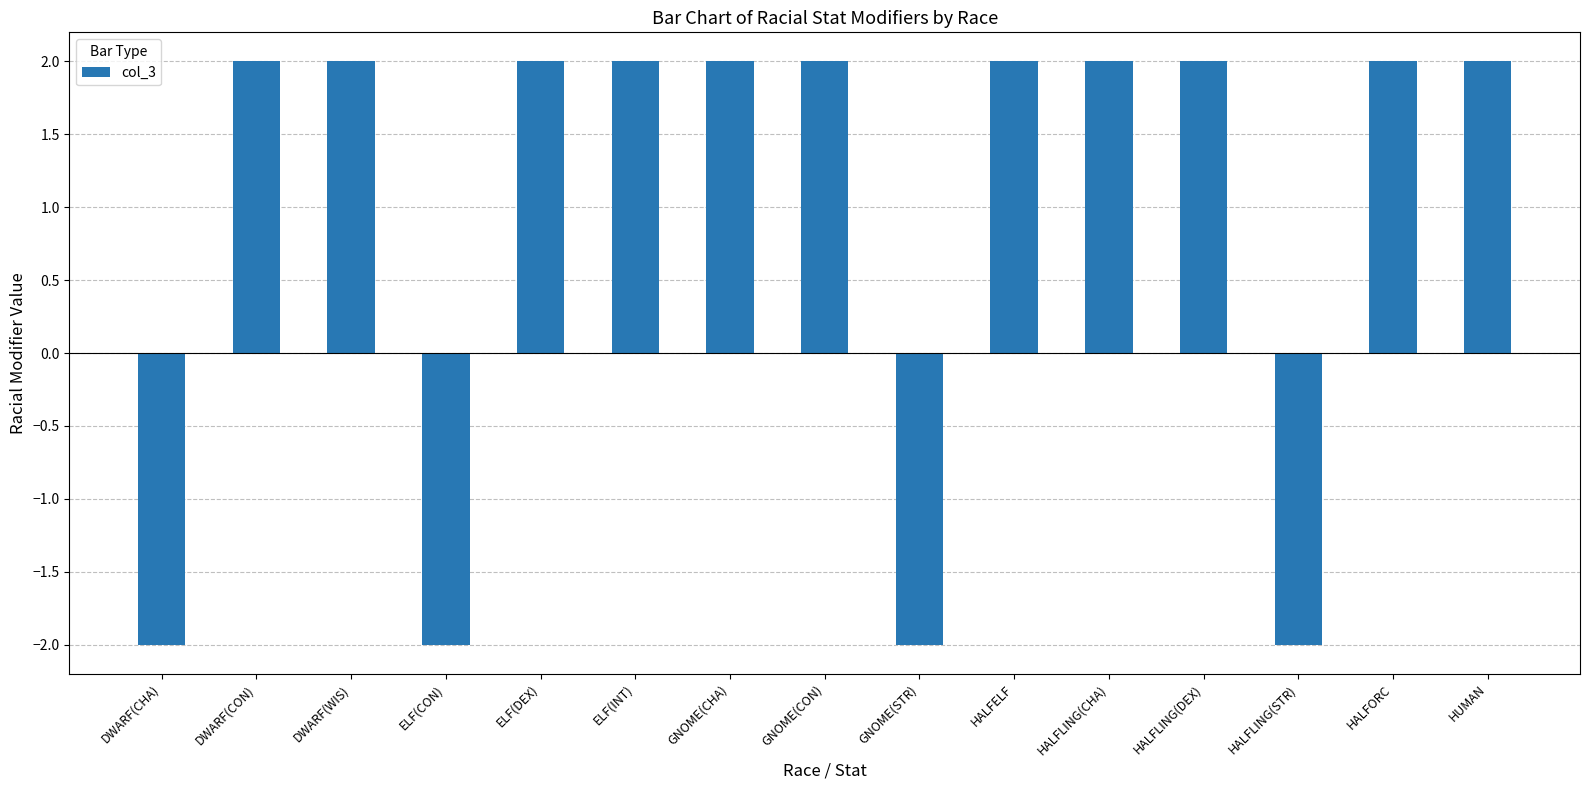

How many values are between -2 and 2?

15